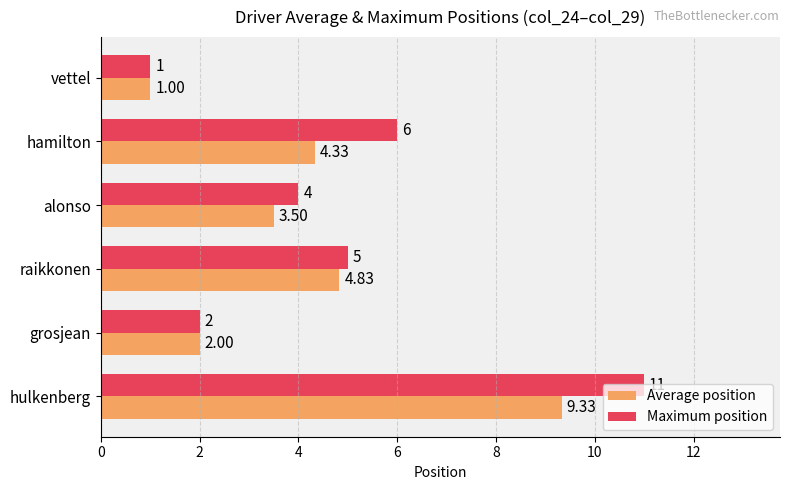

How many data points in Average position are less than 4?

3